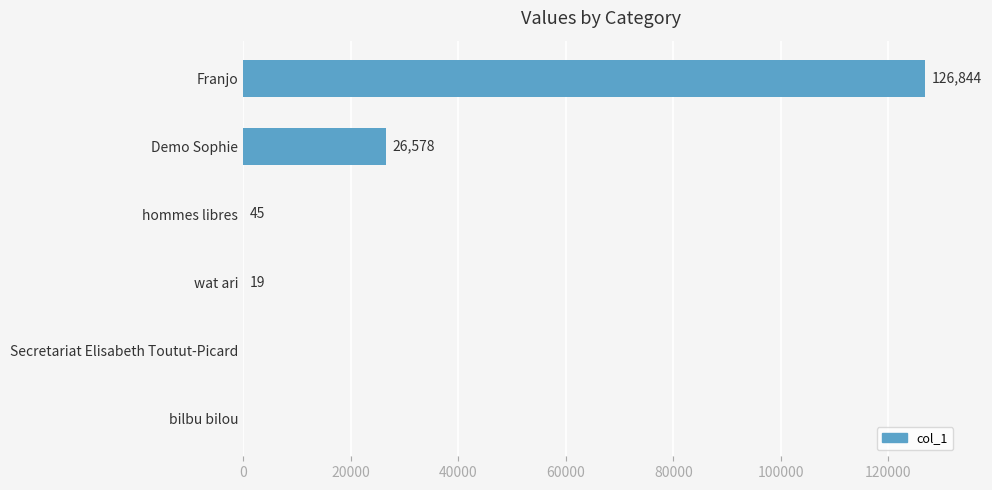

What is the sum of the values at hommes libres and wat ari?

64